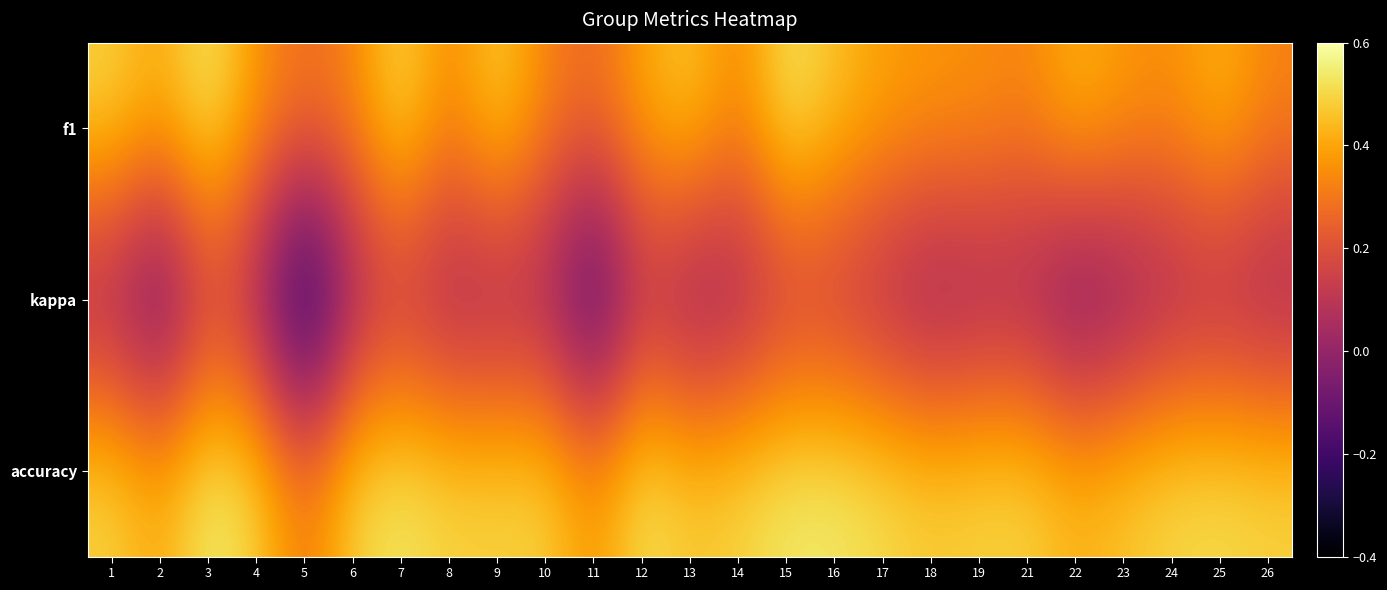

At how many categories does at least one series exceed 0?

25